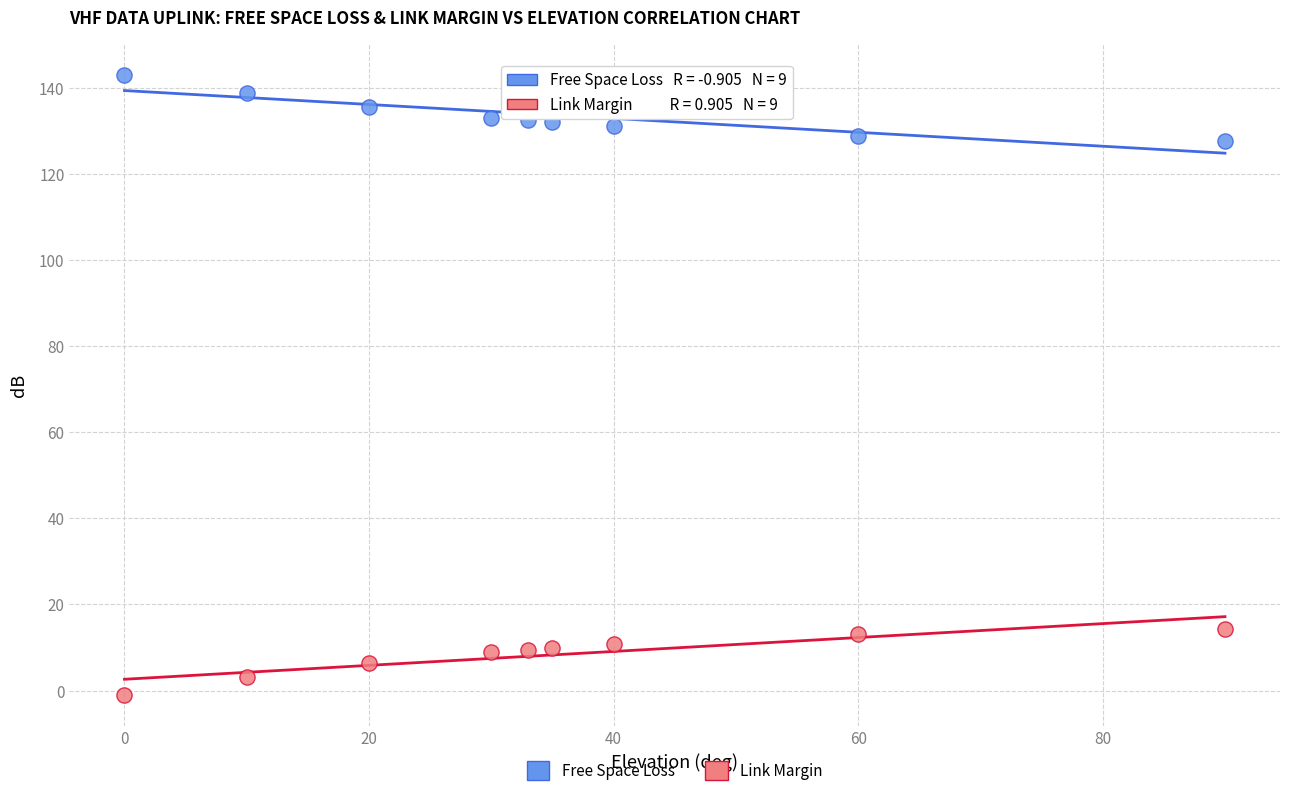

What are all the series names shown in the legend?

Free Space Loss, Link Margin